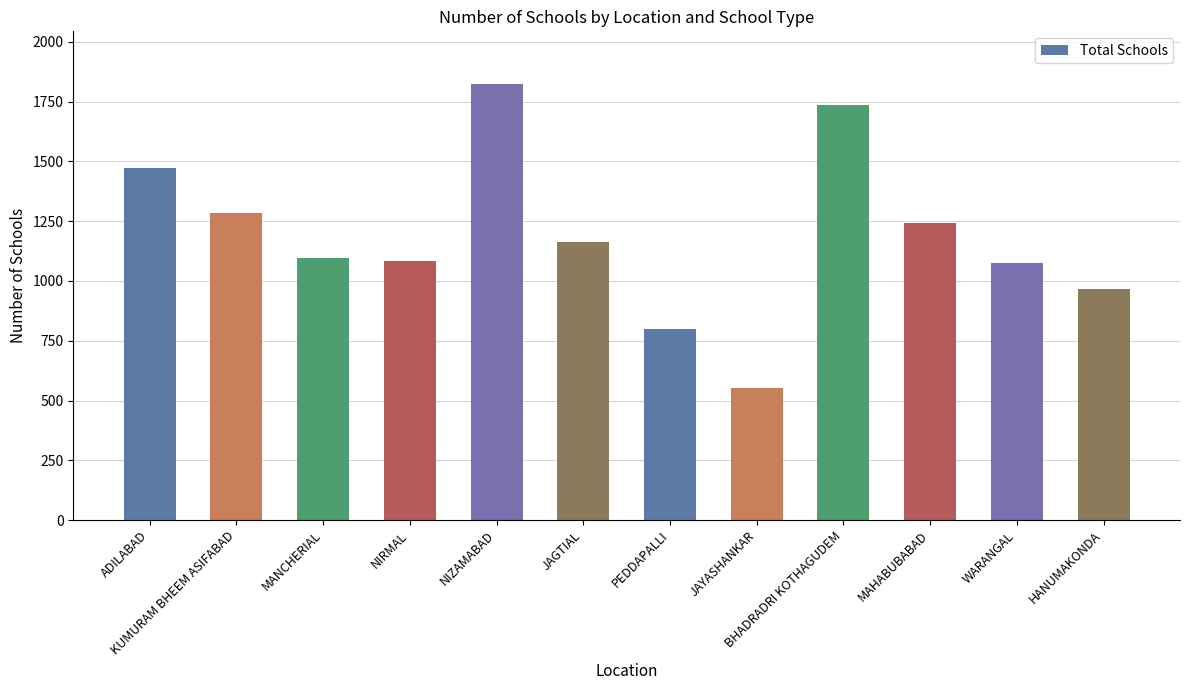

Approximately how many times larger is the value at NIZAMABAD compared to HANUMAKONDA?

1.9